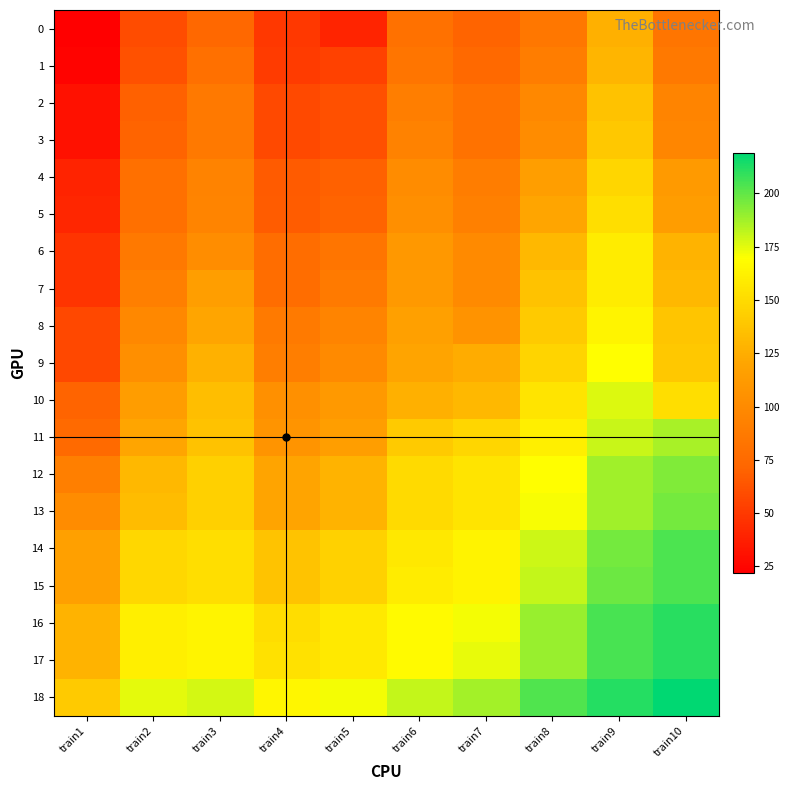

Which series has the widest spread of values?

9